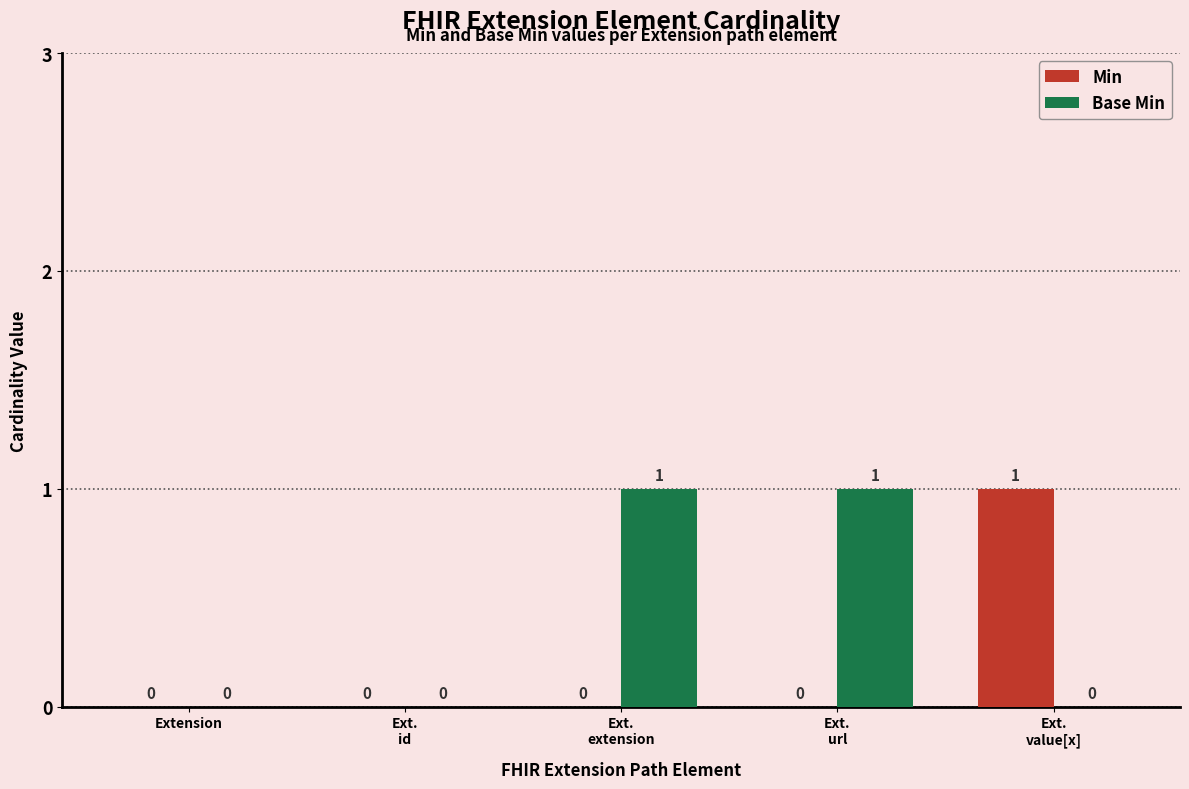

How many data points in Min are above 0?

1